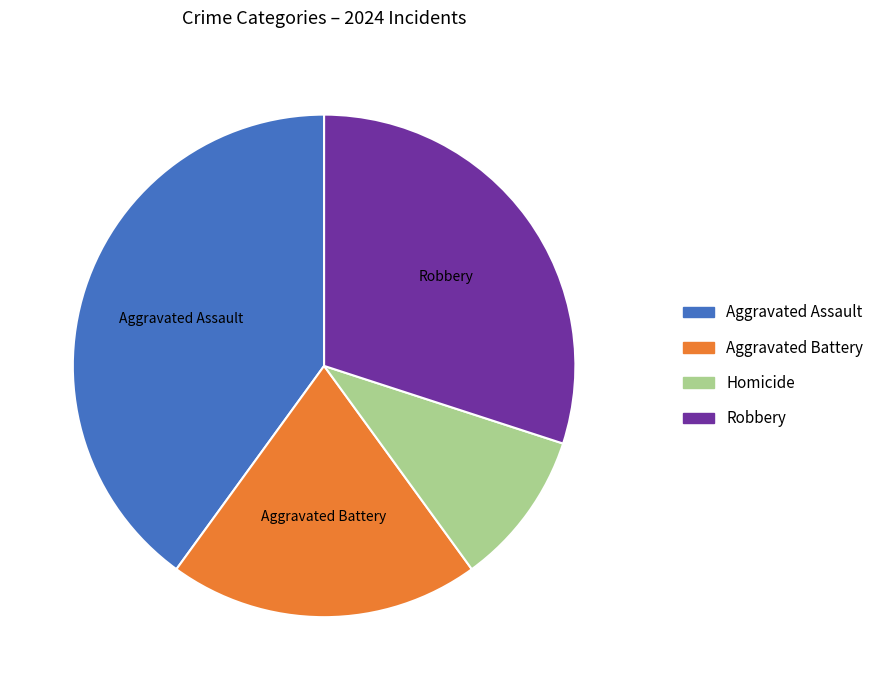

Which has a higher value, Aggravated Assault or Robbery?

Aggravated Assault